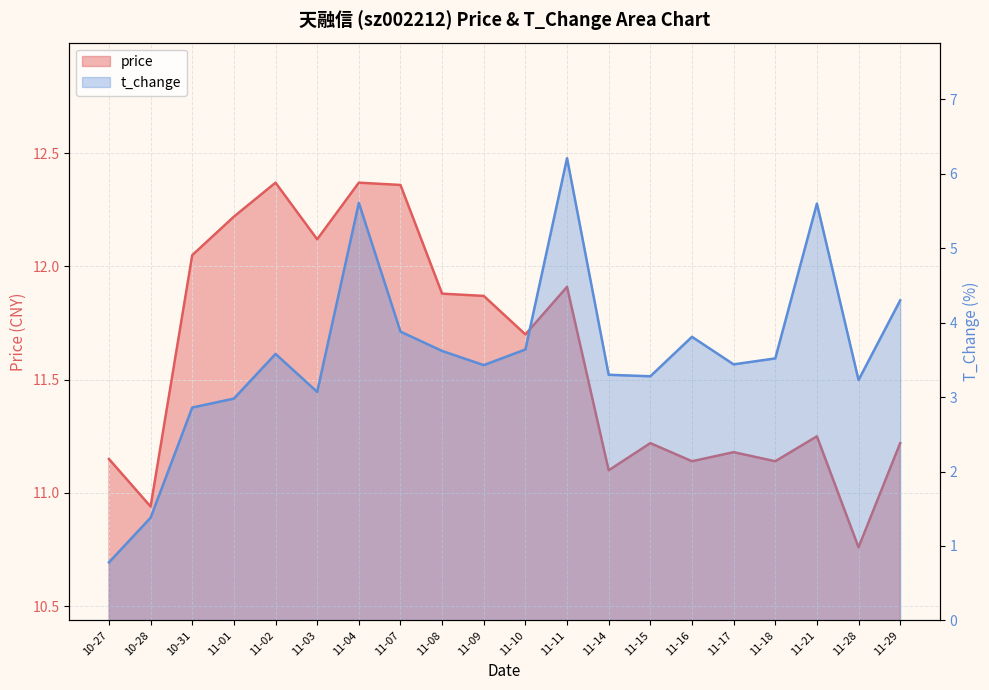

What is the smallest value displayed?

0.8